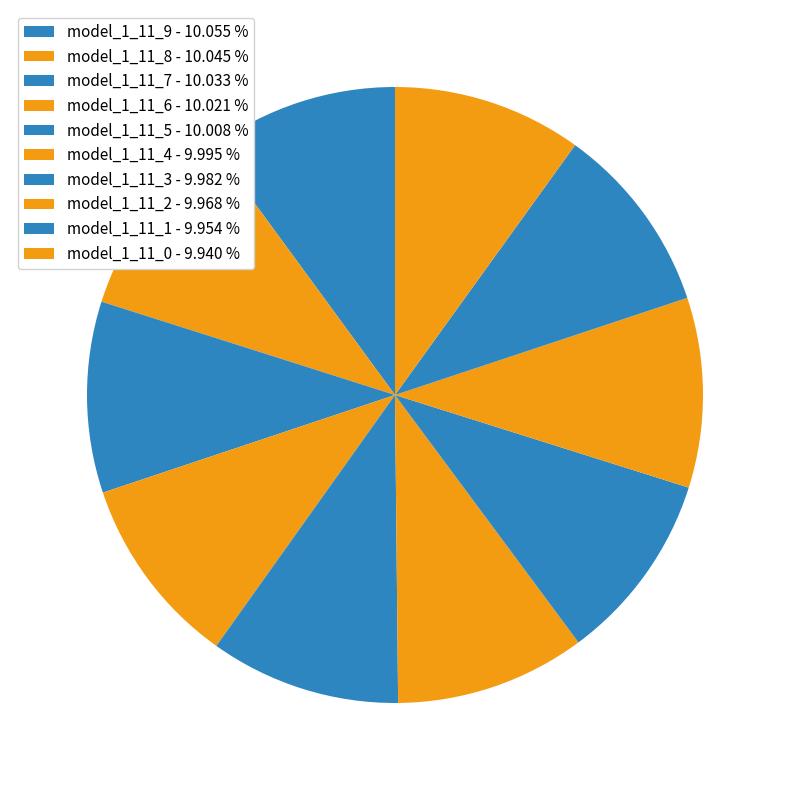

How many slices are in this pie chart?

10